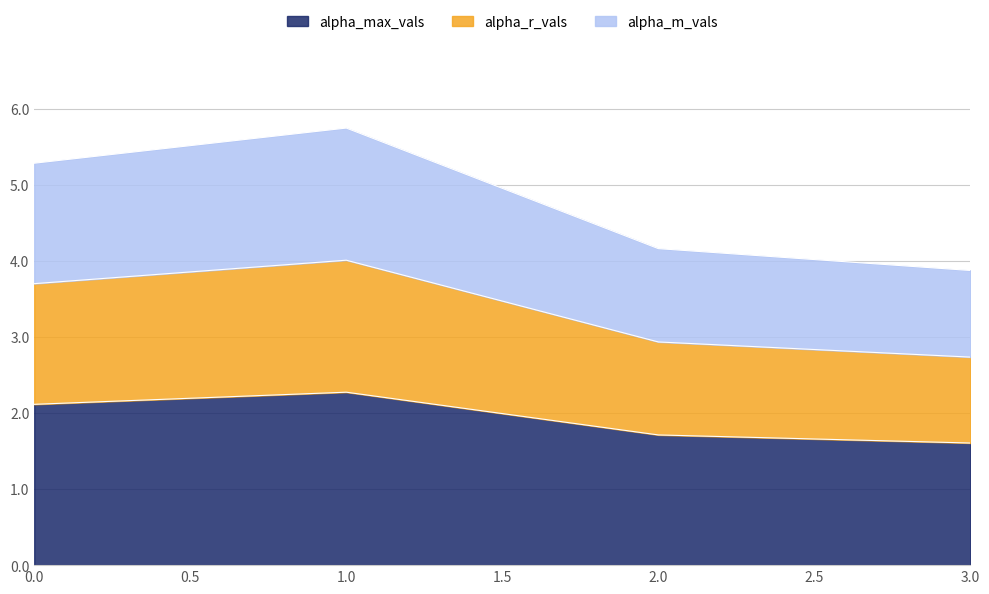

Count the number of categories in the chart.

4